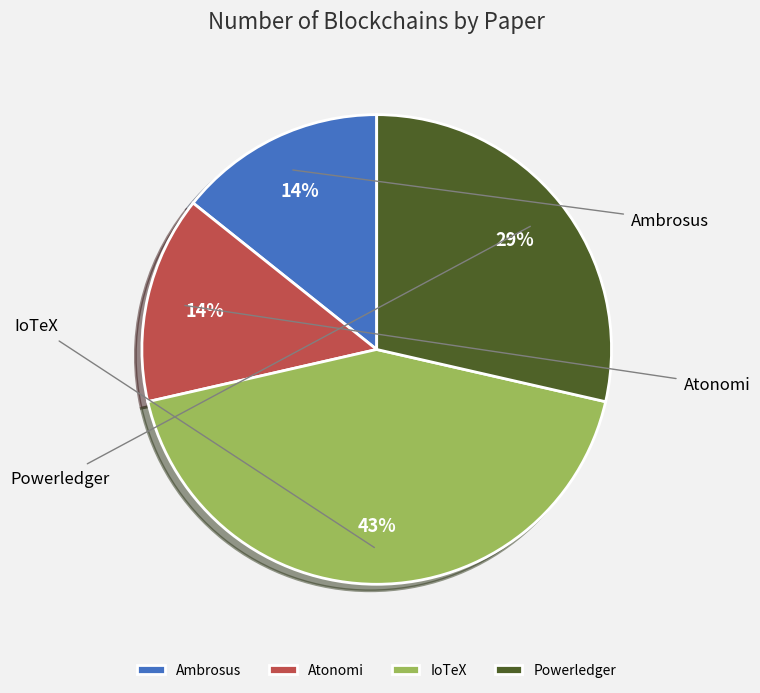

Does Powerledger account for over 50% of the chart?

No